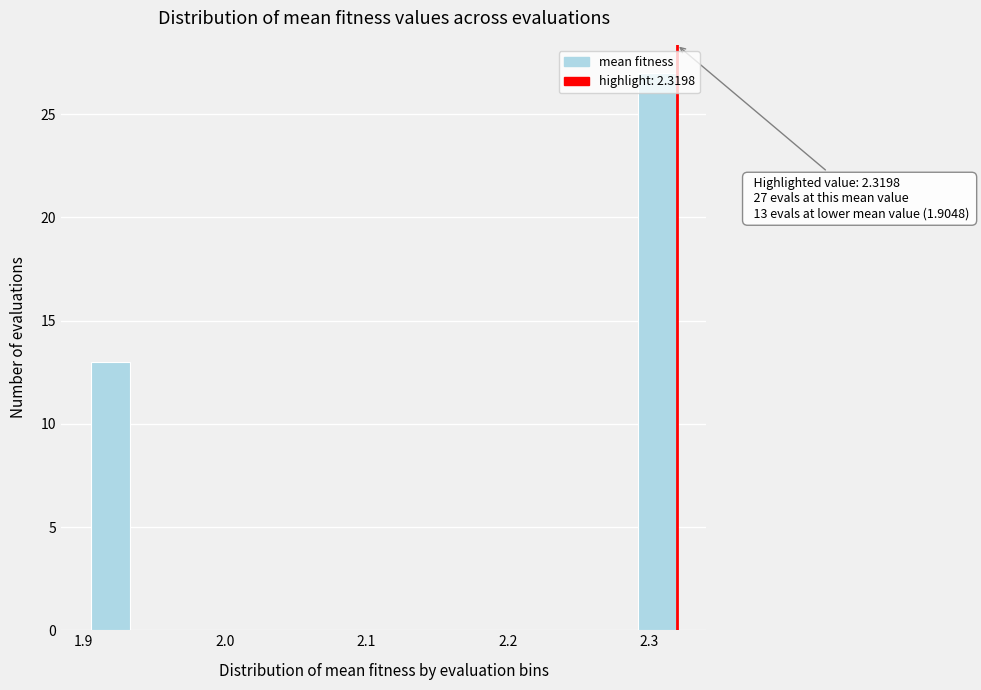

Around what value on the x-axis is the tallest bar? Give the approximate position of its centre, as read against the axis.

2.31